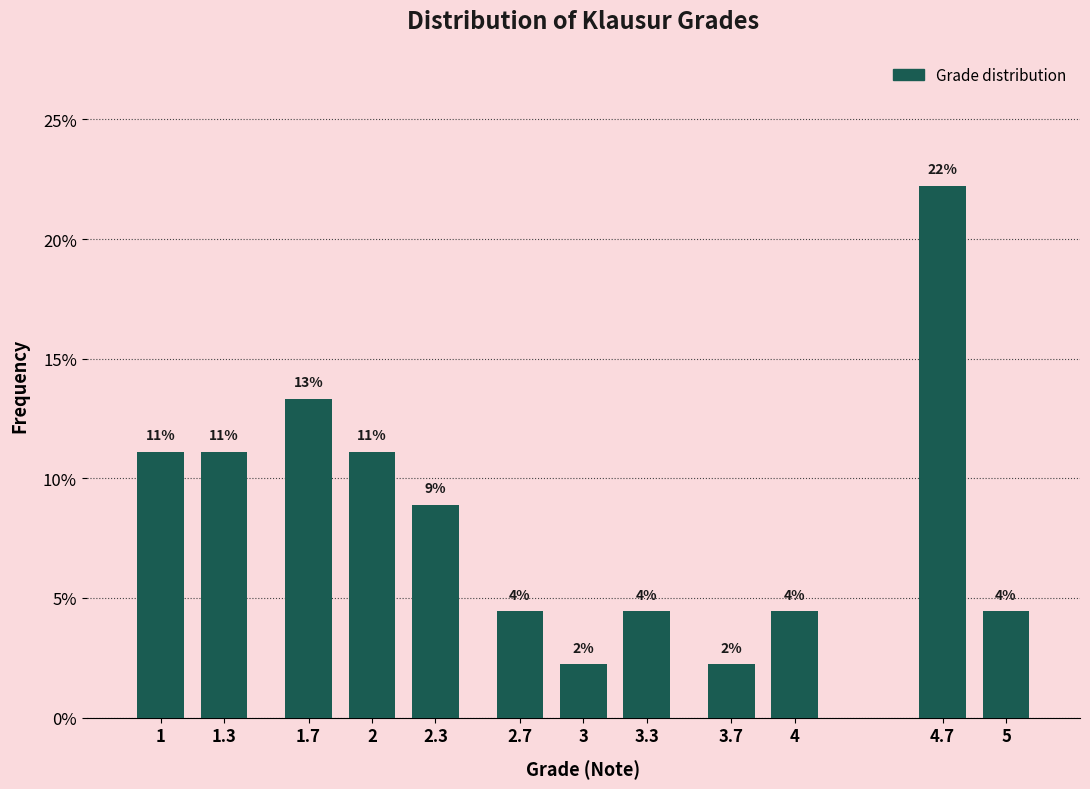

Are the bars horizontal?

No